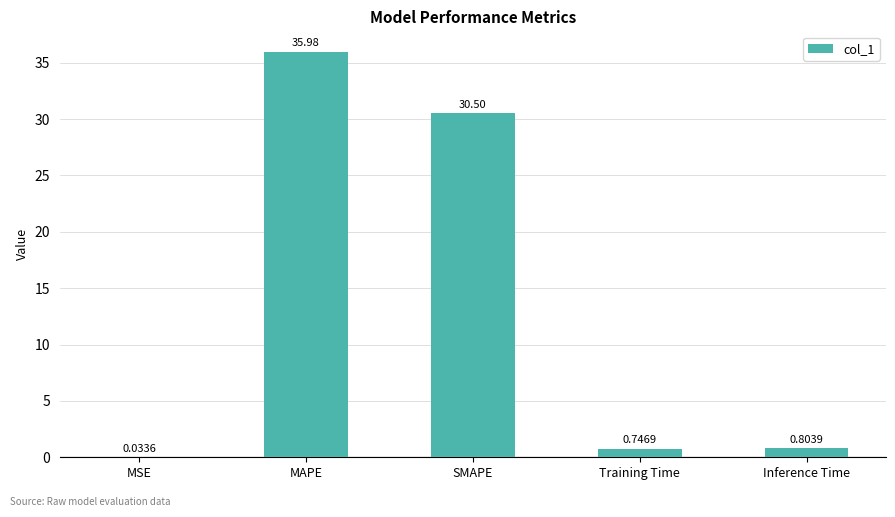

Between MAPE and Inference Time, which is larger?

MAPE